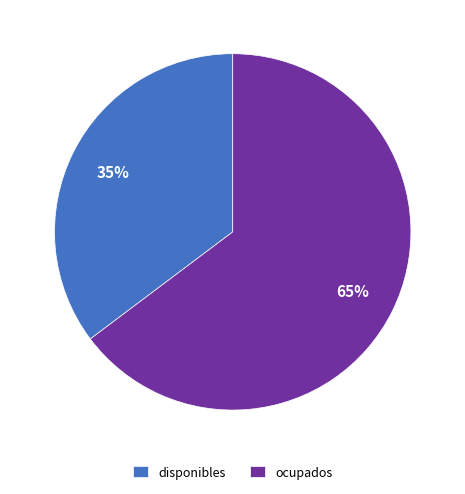

Count the number of slices in the pie.

2